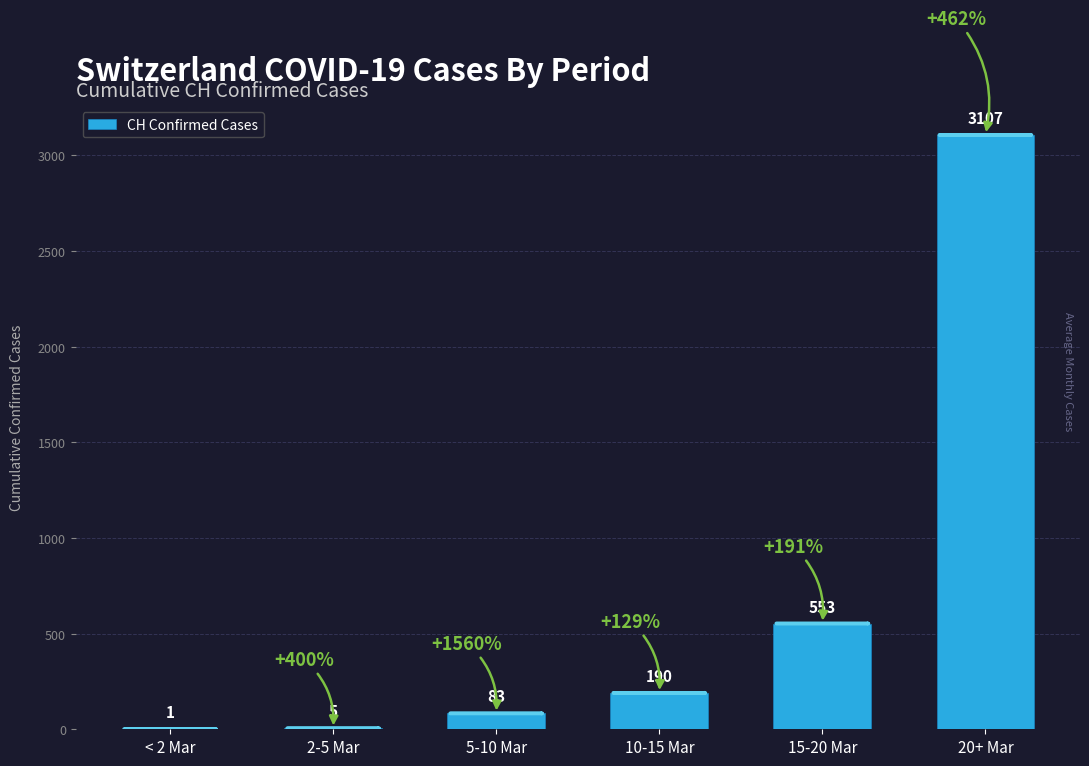

What is the sum of the values at 5-10 Mar and 20+ Mar?

3190